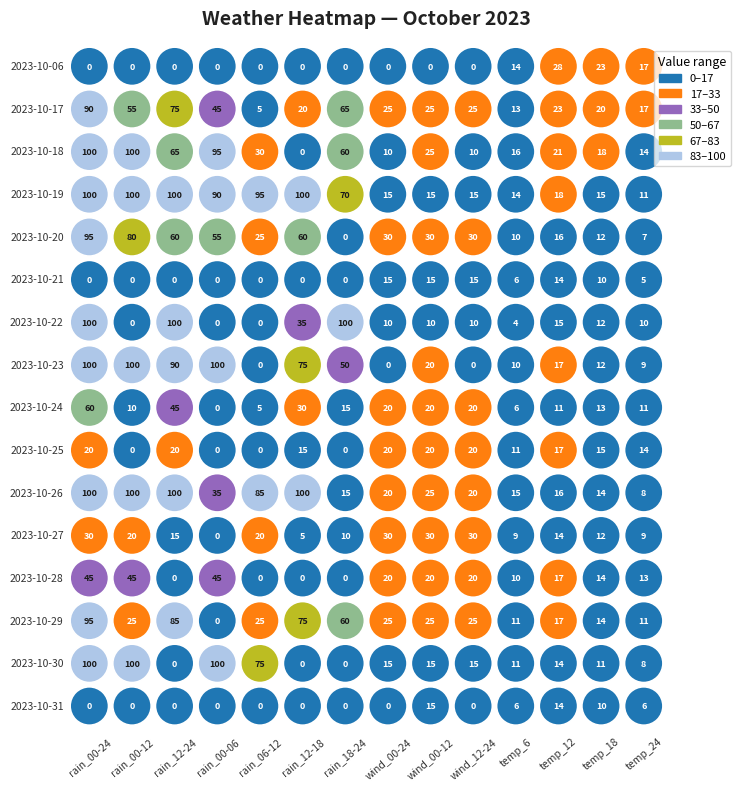

Count the number of data series in this chart.

16